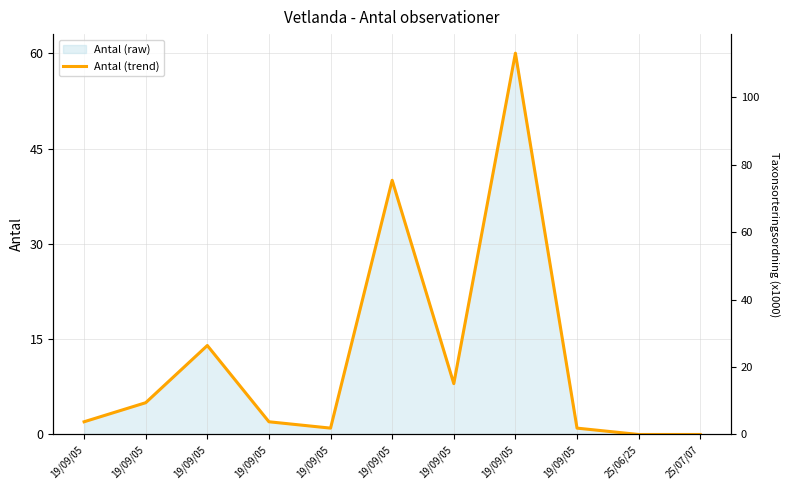

How many data points are less than 2?

4